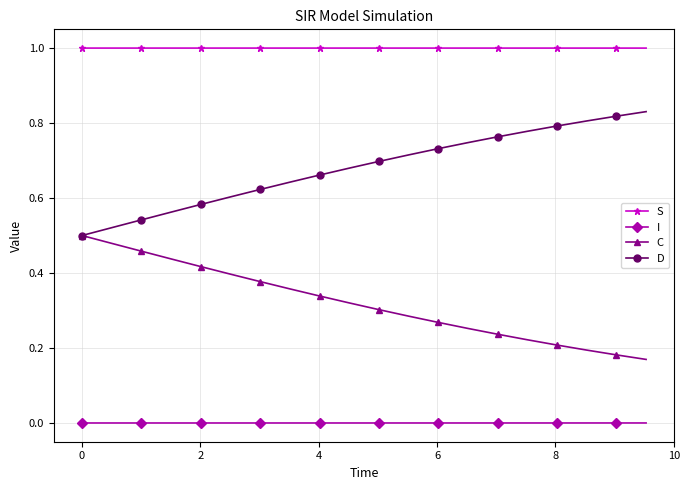

List the series in order of their peak value, lowest first.

I, C, D, S